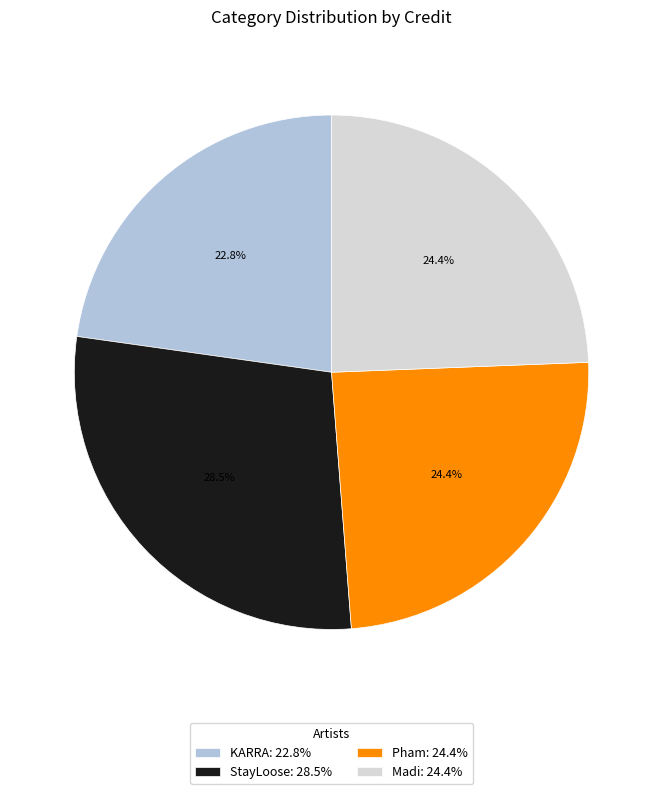

Count the number of slices in the pie.

4